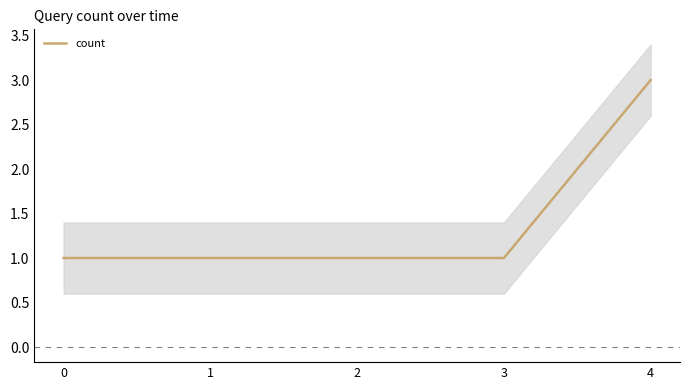

What is the sum of the values at 3 and 0?

2